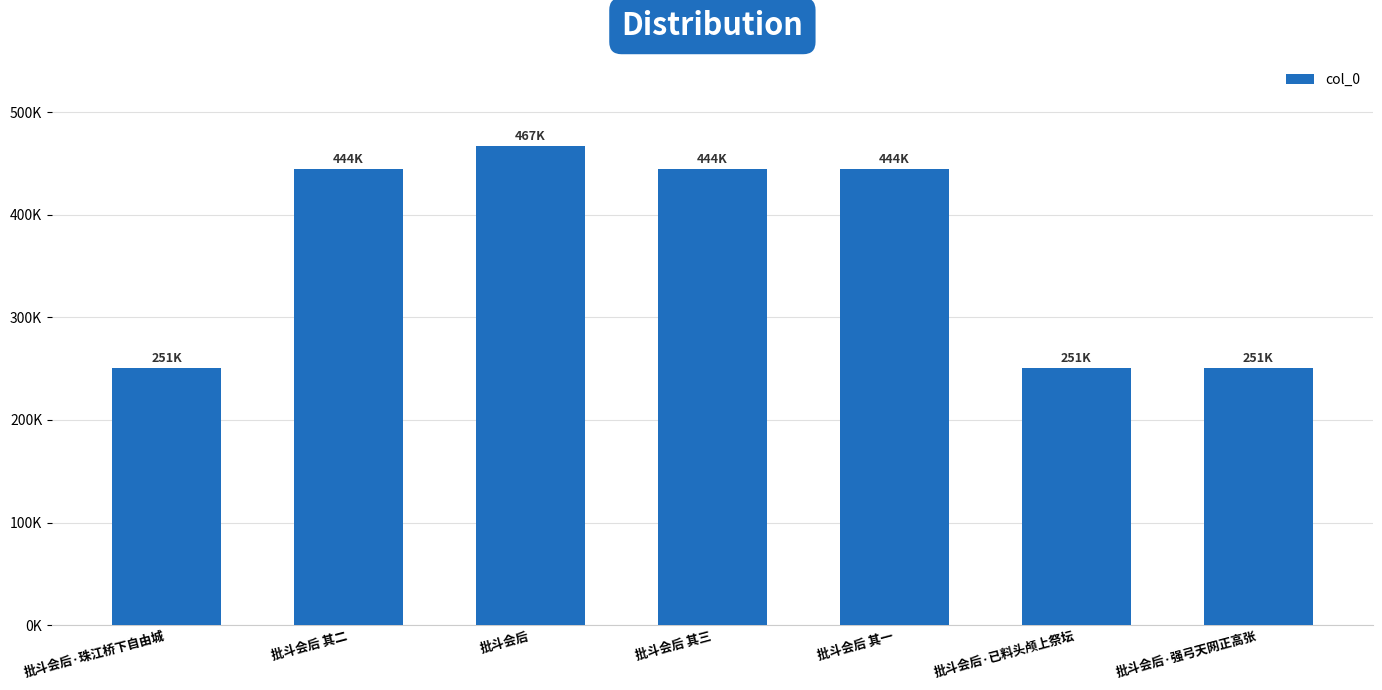

Are the bars horizontal?

No